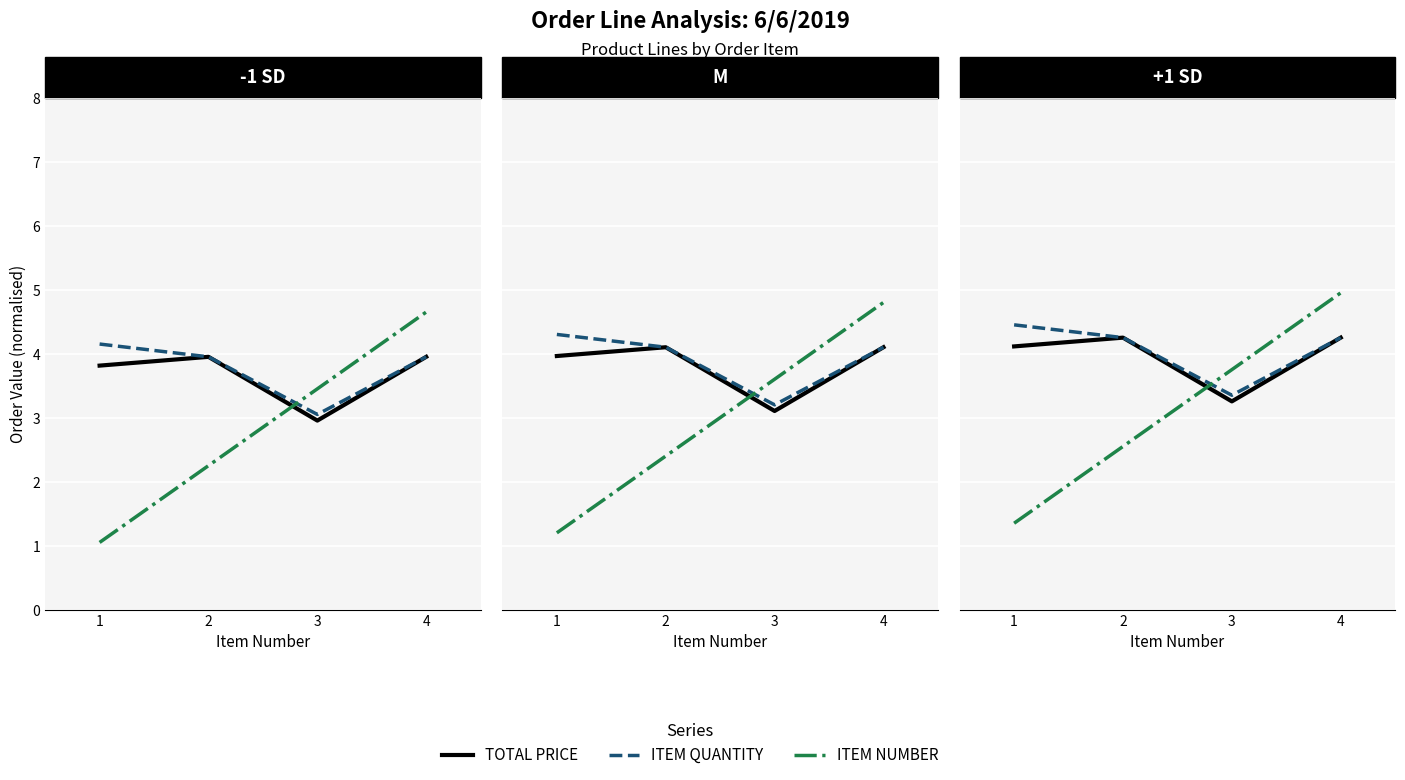

What is the difference between the highest and lowest values at 2?

1.7